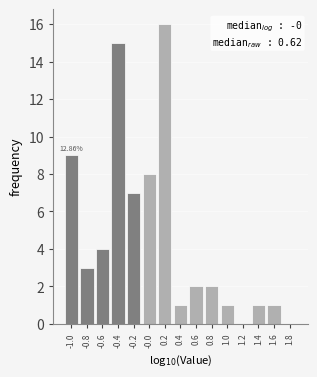

What is the sum of the values at -0.4 and -0.8?

18